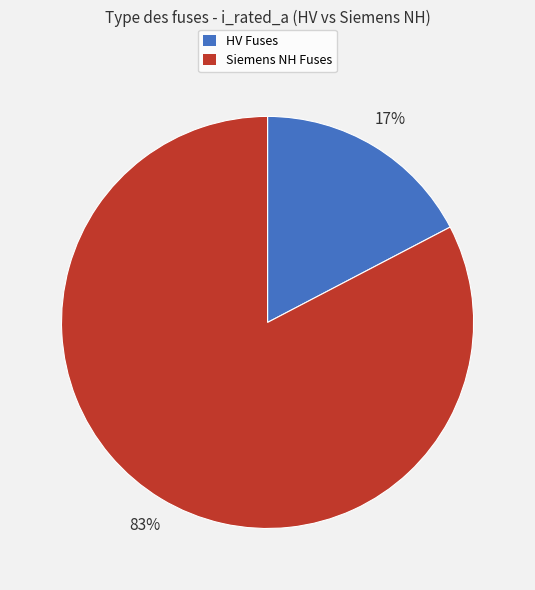

To the nearest percent, what is the average slice percentage?

50%